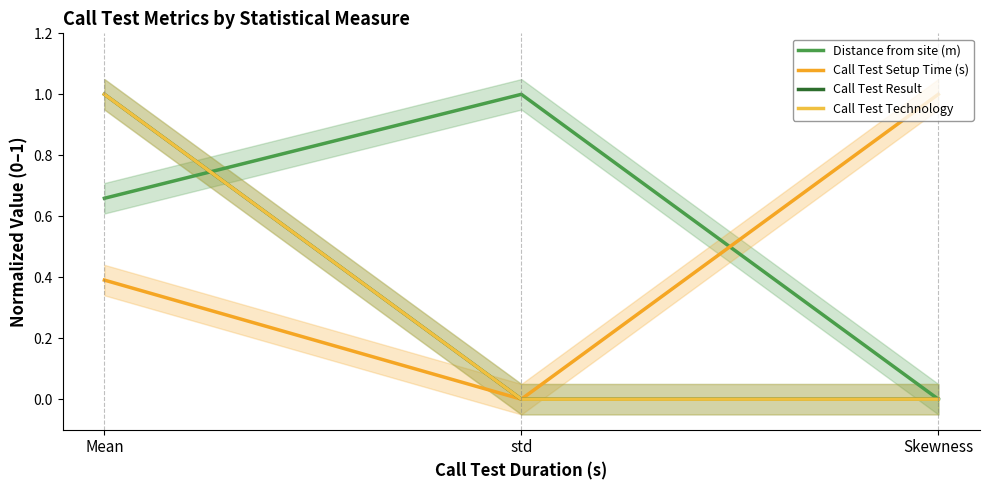

Does the chart display data point markers on the line(s)?

No